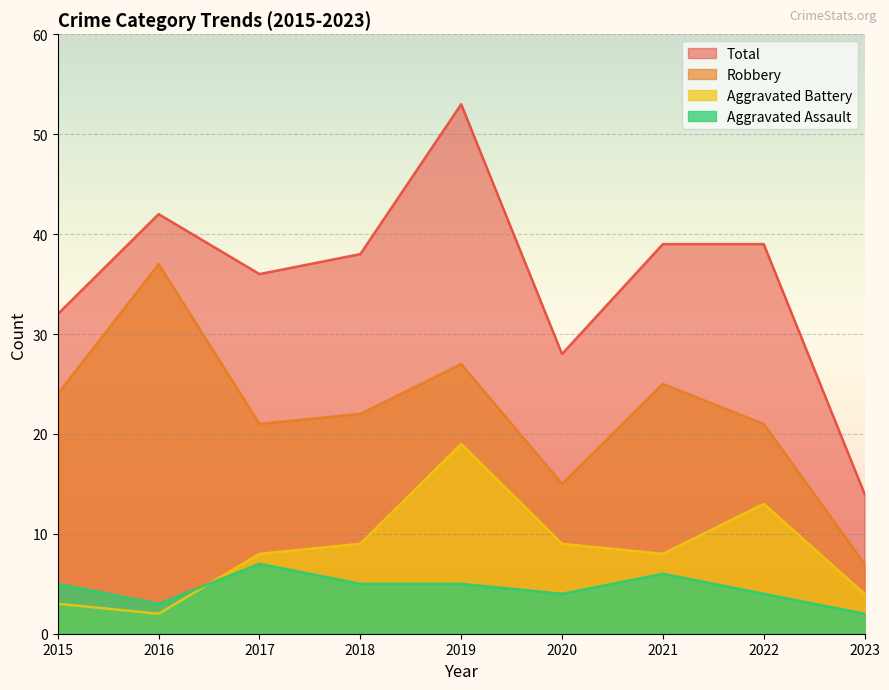

True or false: Total has a value of 54 at 2021.

False